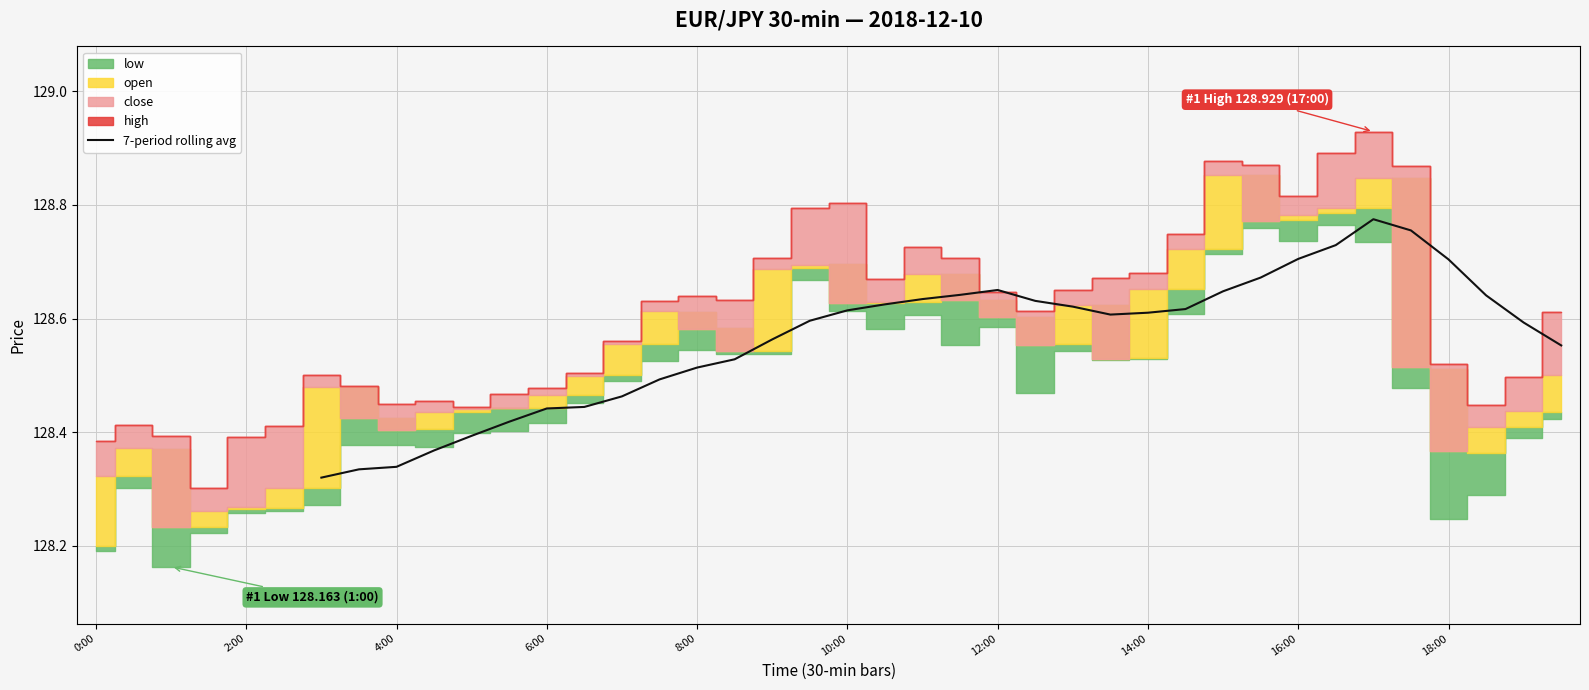

True or false: 7-period rolling avg has a value of 74.2 at 8:00.

False